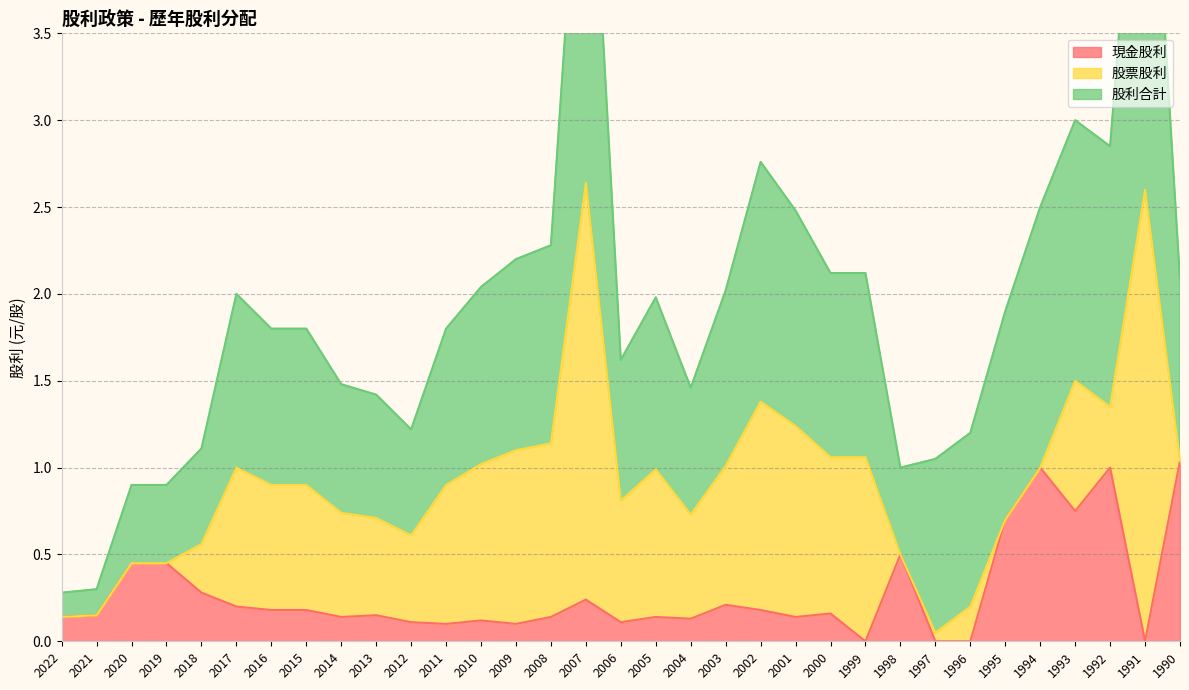

At which label is 股票股利 closest to 1?

2009